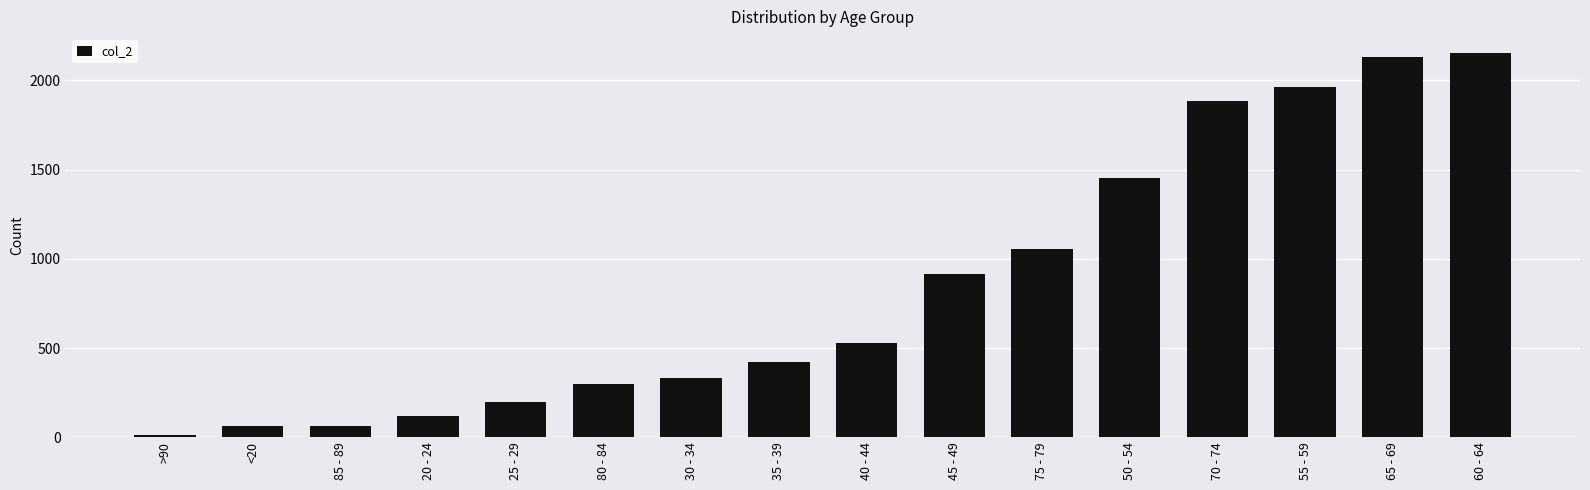

Reading right to left, transcribe all the data shown in this chart.

60 - 64=2151	65 - 69=2130	55 - 59=1965	70 - 74=1882	50 - 54=1450	75 - 79=1053	45 - 49=915	40 - 44=530	35 - 39=420	30 - 34=333	80 - 84=296	25 - 29=196	20 - 24=121	85 - 89=62	<20=62	>90=15